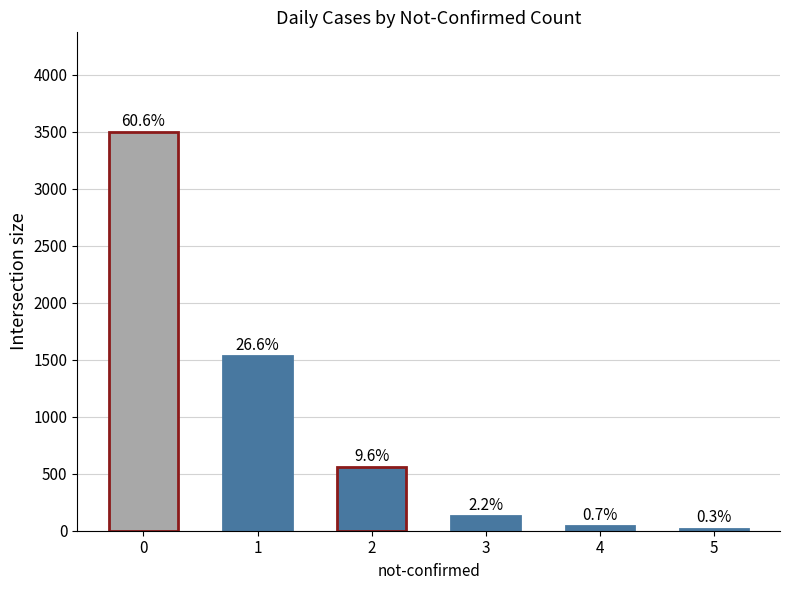

Does the chart contain any negative values?

No